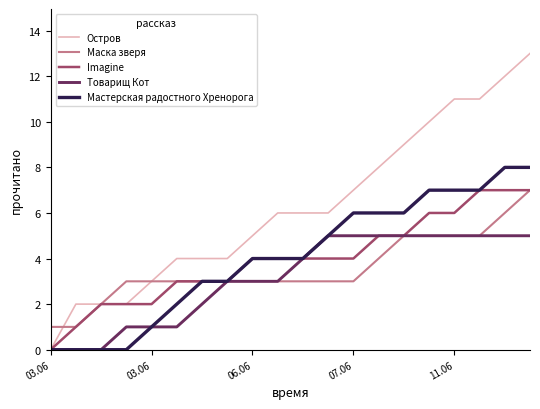

What is the highest value of the Маска зверя series?

7